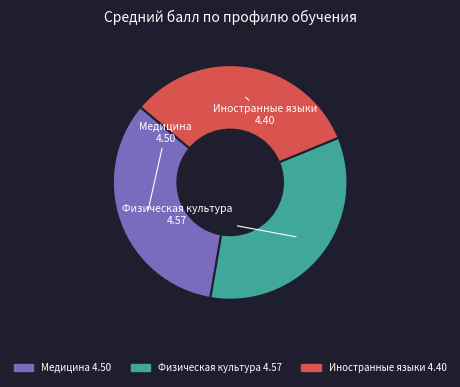

The Иностранные языки slice represents 19% of the pie. True or false?

False